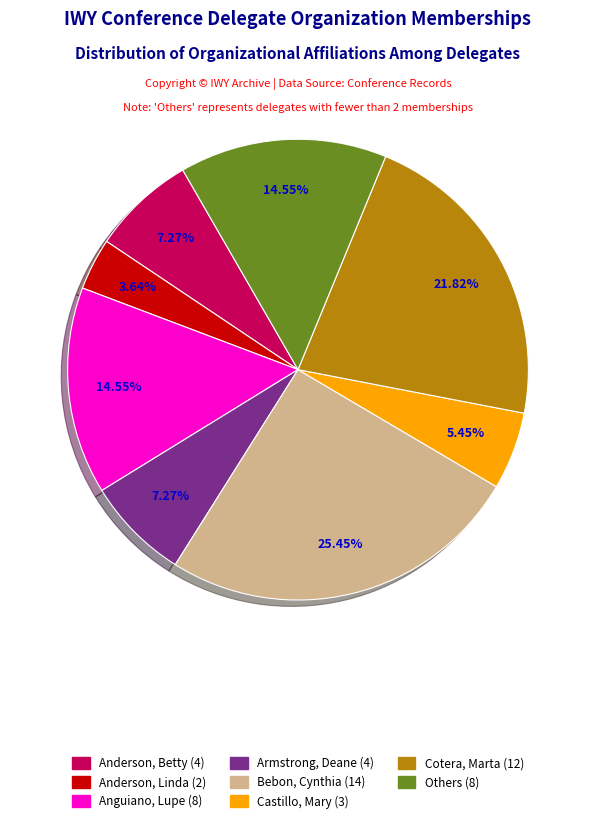

Is there a majority slice in this chart?

No